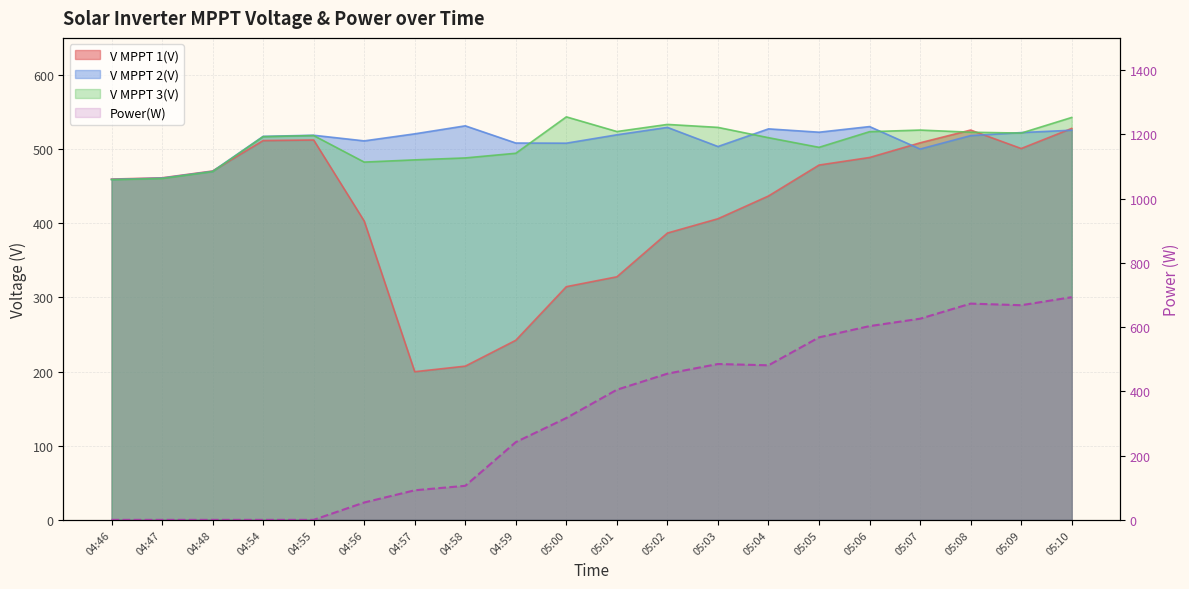

How many interior local valleys (lower than both neighbors) does the data have?

2